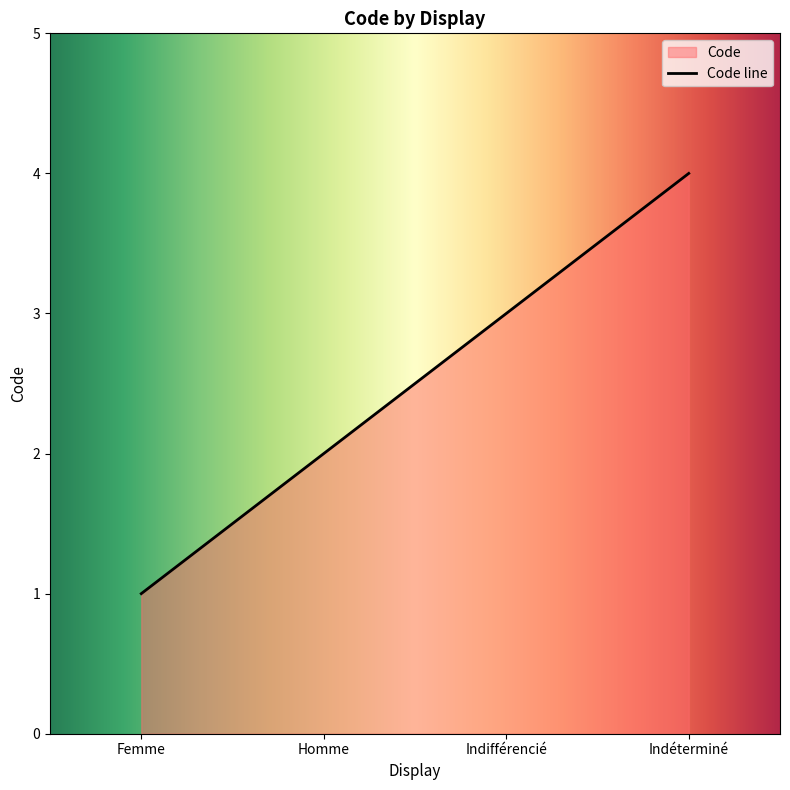

Reading left to right, what are all the values shown in this chart?

Femme=1	Homme=2	Indifférencié=3	Indéterminé=4